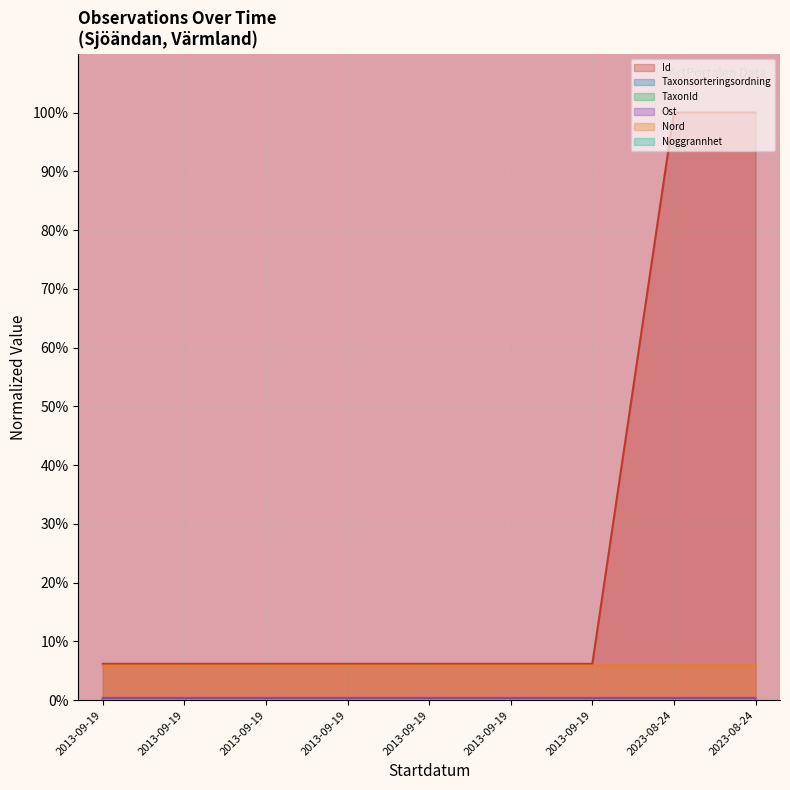

Rank the series at 2013-09-19 from highest to lowest value.

Id, Nord, Ost, Taxonsorteringsordning, TaxonId, Noggrannhet